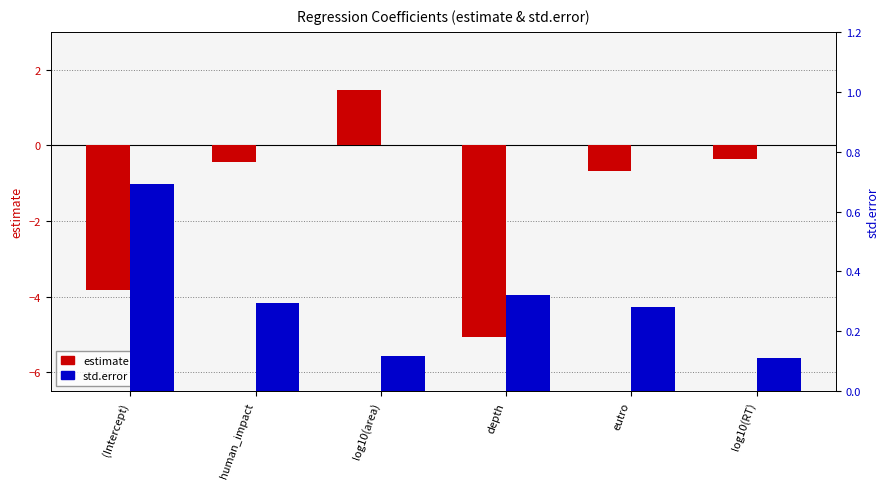

List the series in order of their overall mean, lowest first.

estimate, std.error